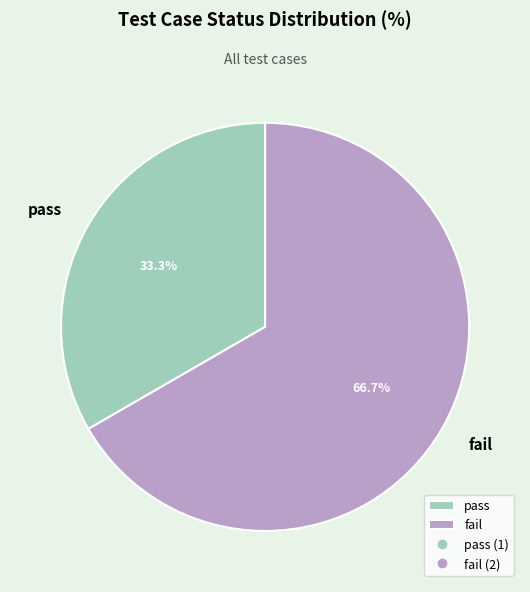

To the nearest percent, what percentage of the pie is pass?

33%